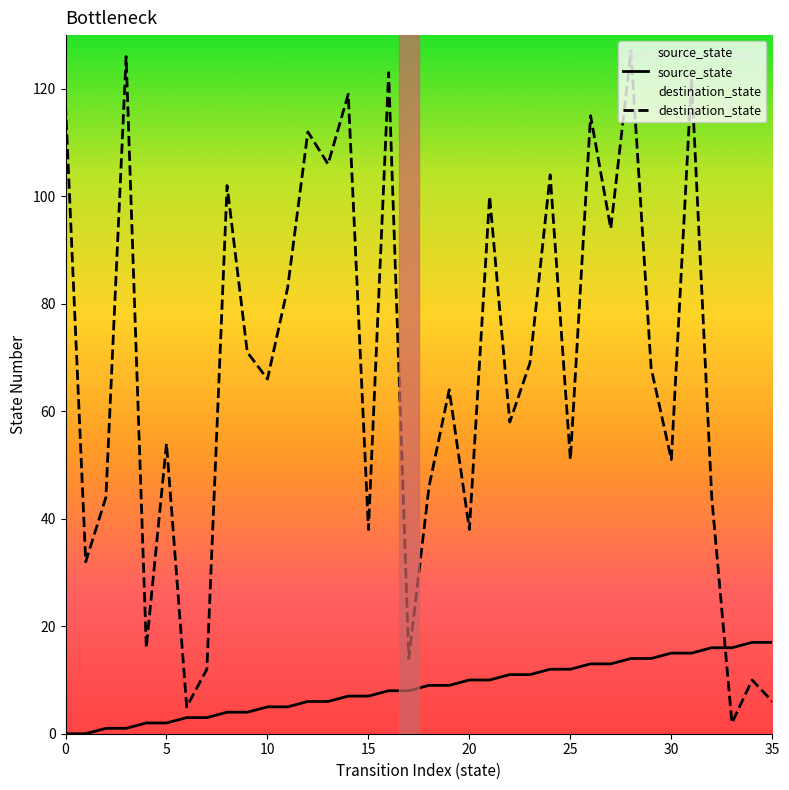

Where do destination_state and source_state first cross each other?

32 and 33